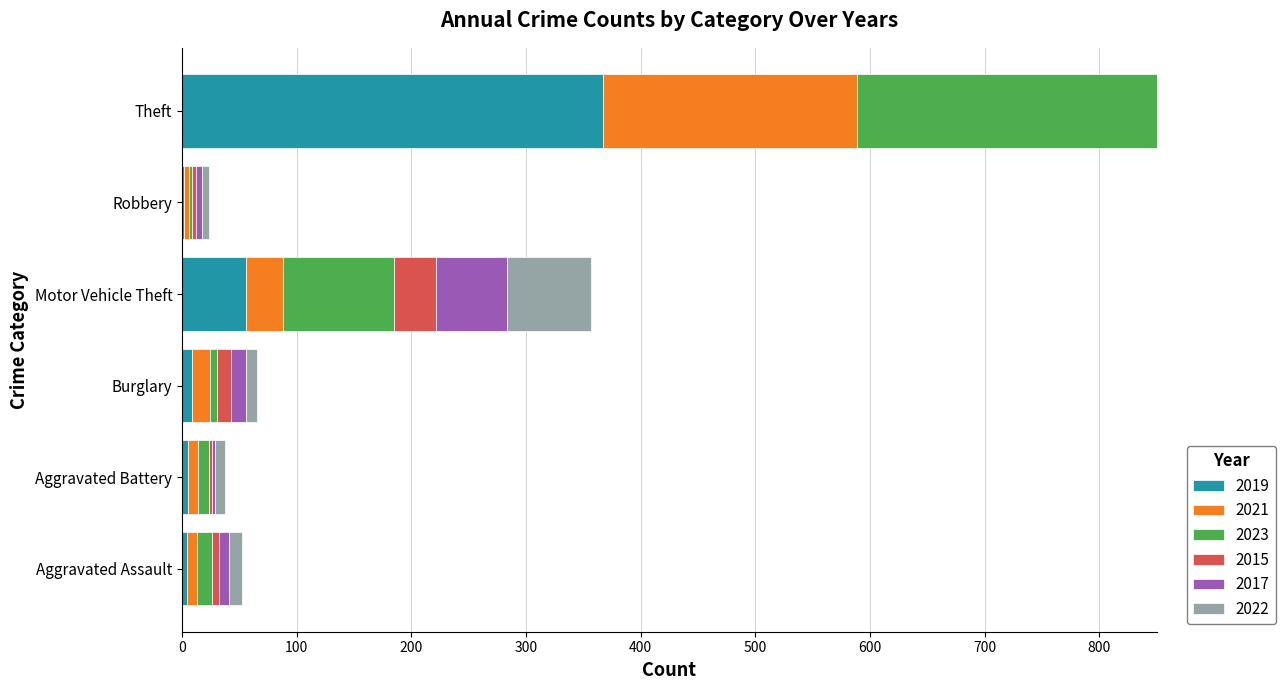

How many bars are there in each group?

6